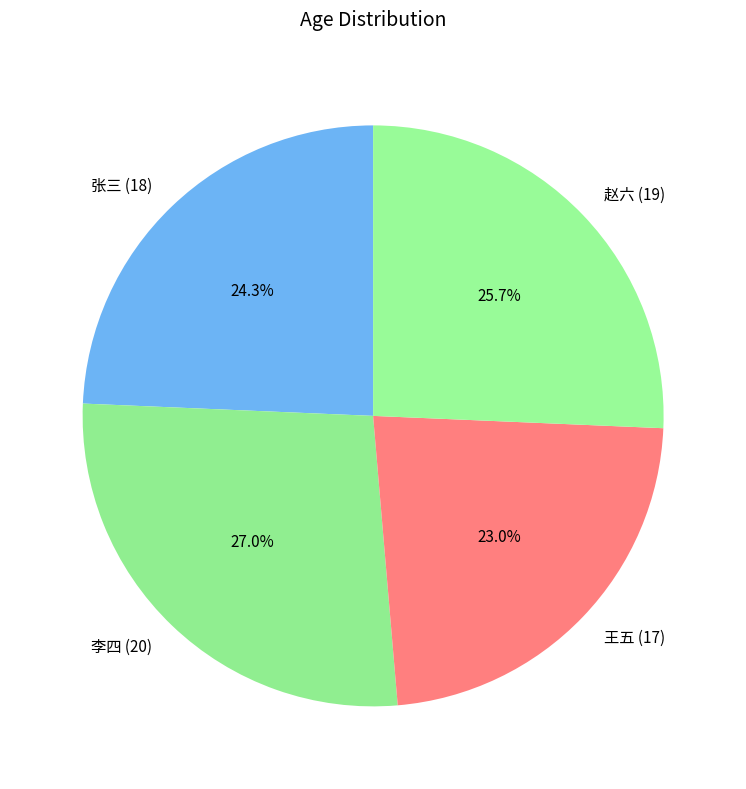

To the nearest percent, what percentage of the pie is 王五 (17)?

23%